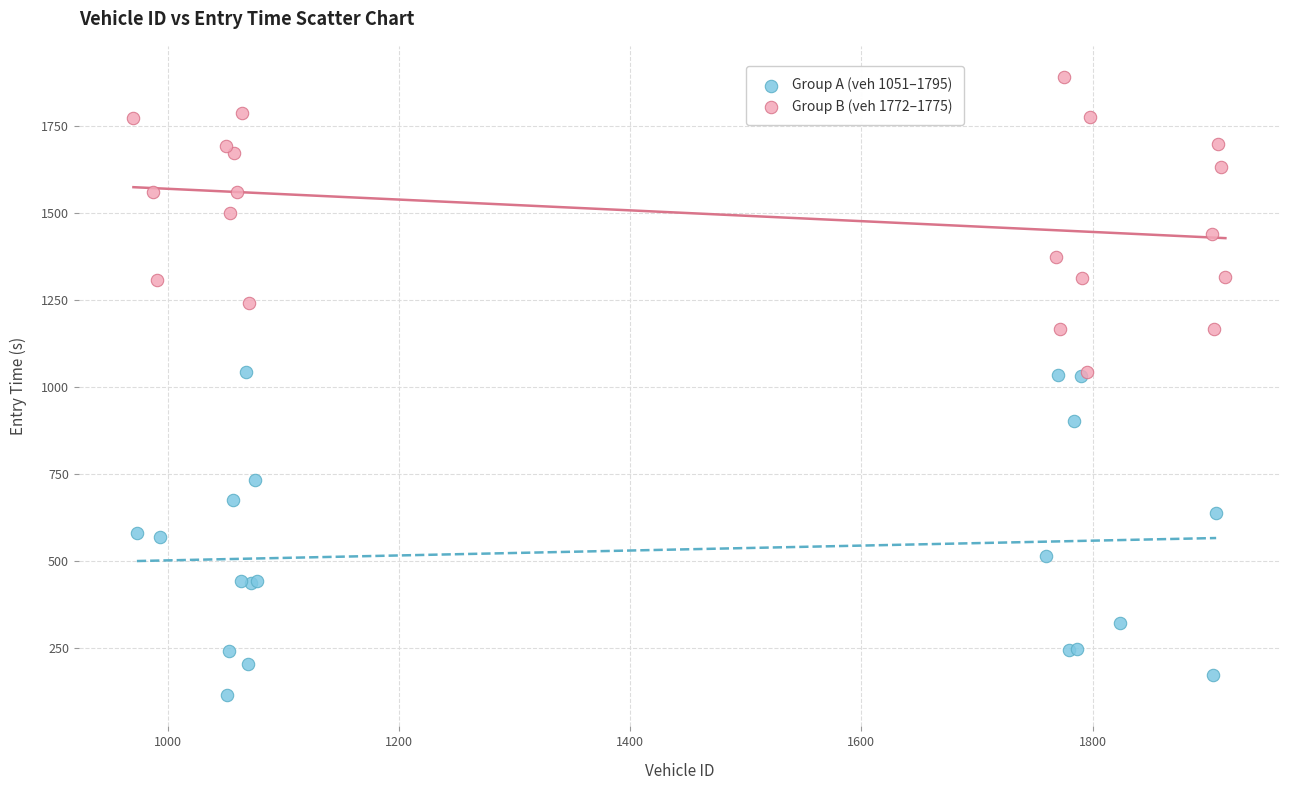

Which series contains the lowest Y value?

Group A (veh 1051–1795)